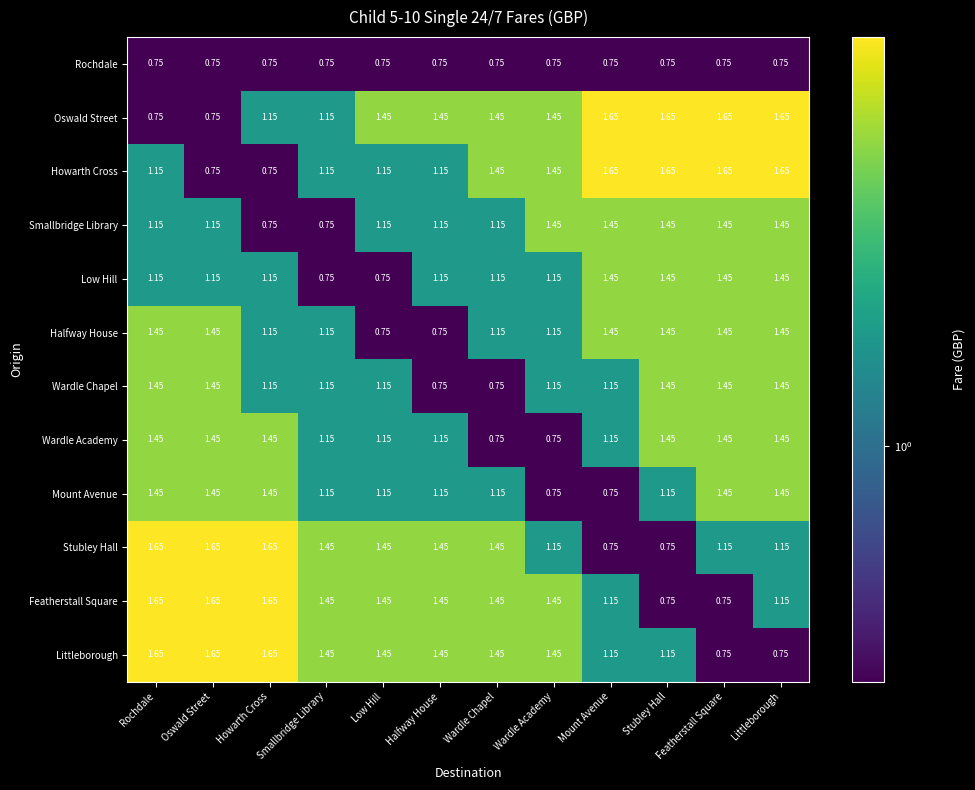

Which series has the largest total across all categories?

Oswald Street